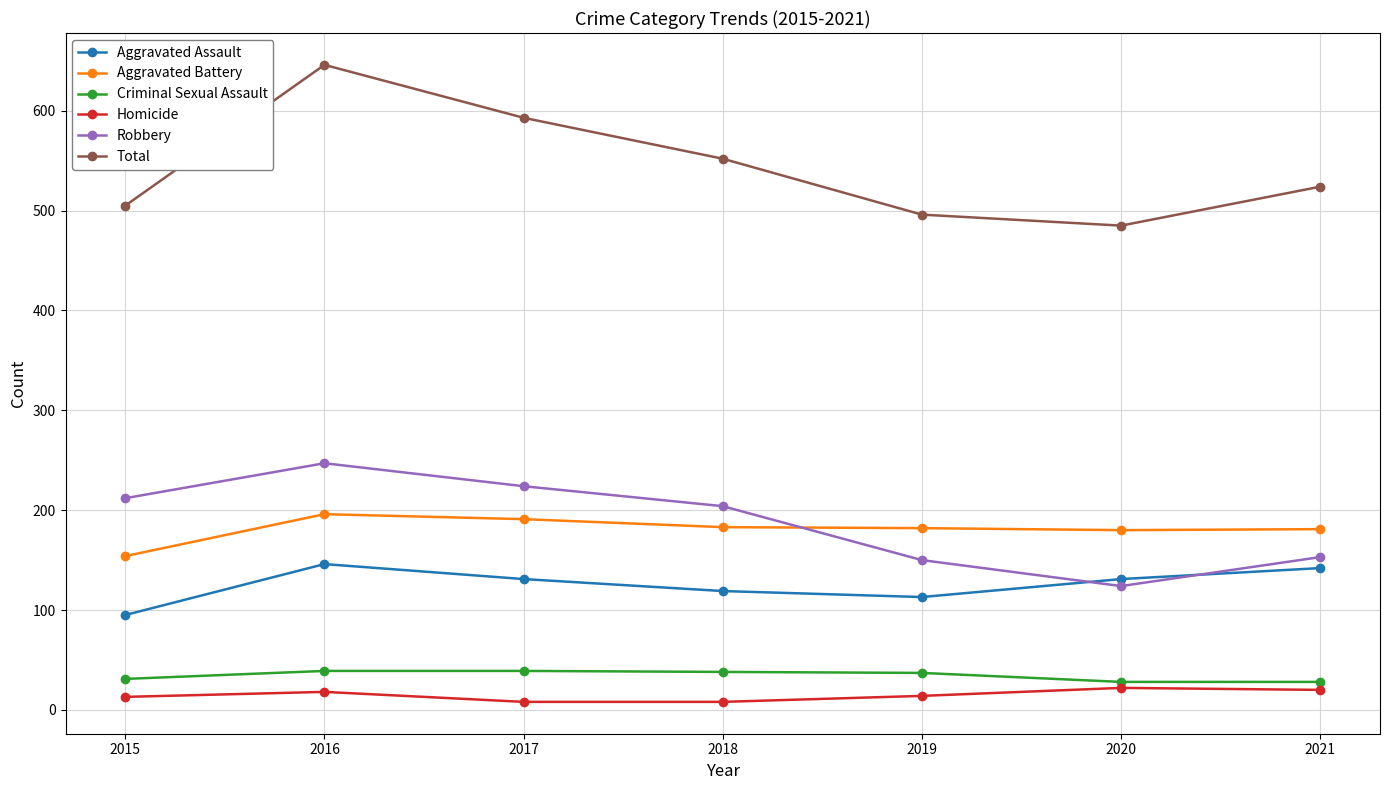

True or false: Total has a value of 524 at 2021.

True